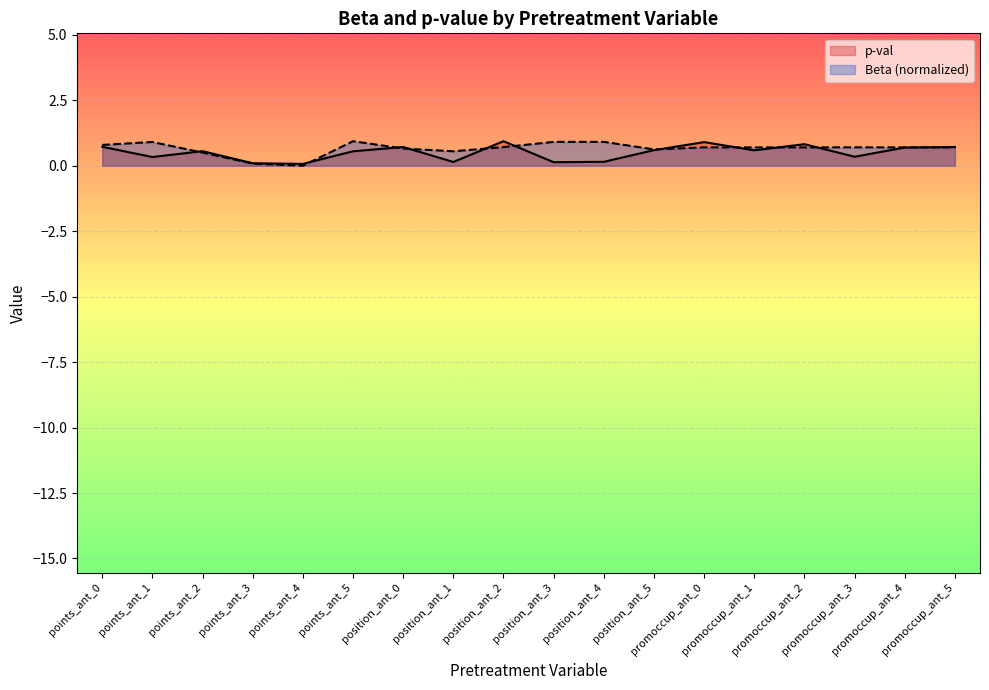

Does the chart display data point markers on the line(s)?

No